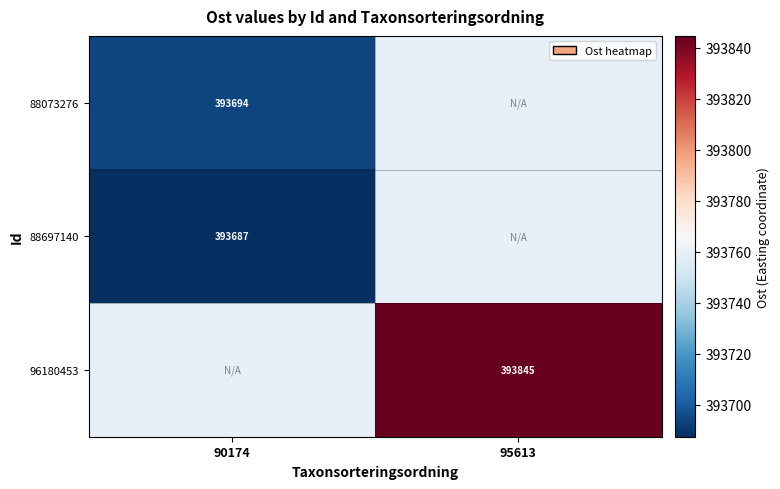

At which category does the chart reach its peak across all series?

95613